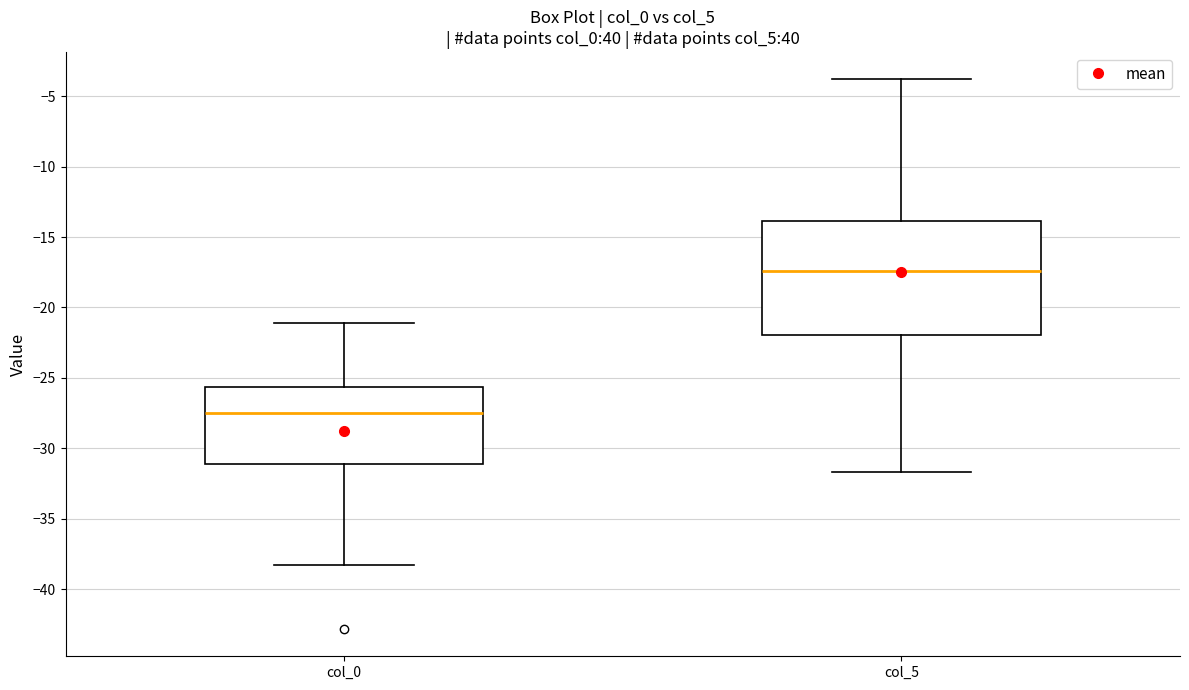

Reading left to right, read every box against the y-axis: the position of its median line, the range the box covers, and the ends of its whiskers. The values are not printed on the chart, so give them approximately, as read against the axis.

col_0: median -27.5, box -31.0 to -25.5, whiskers -38.5 to -21.0
col_5: median -17.5, box -22.0 to -14.0, whiskers -31.5 to -4.0